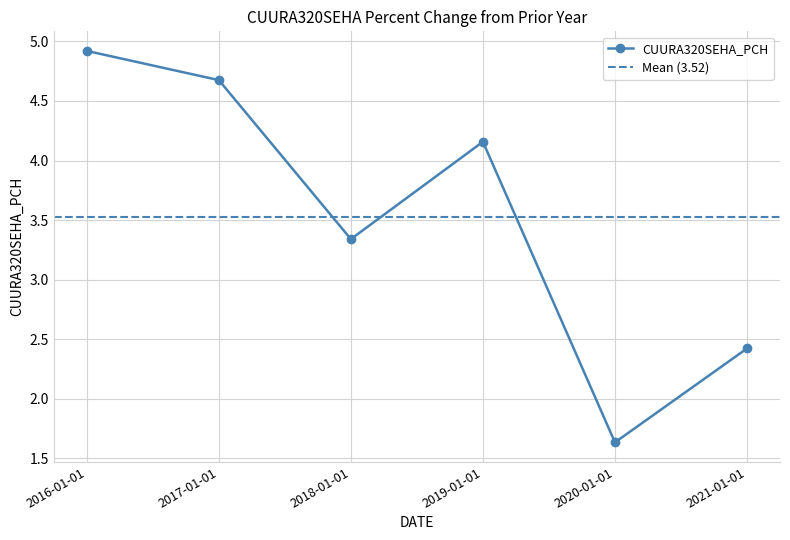

List the labels in order of value, largest first.

2016-01-01, 2017-01-01, 2019-01-01, 2018-01-01, 2021-01-01, 2020-01-01